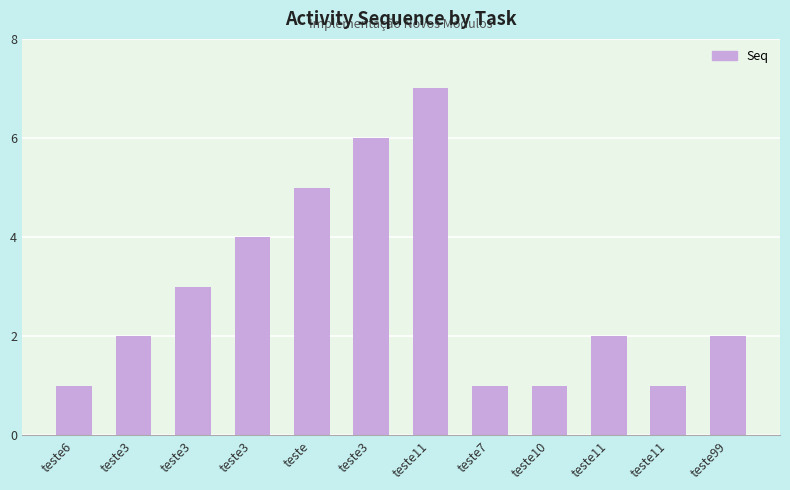

The chart shows a value of 3 at teste11. True or false?

False